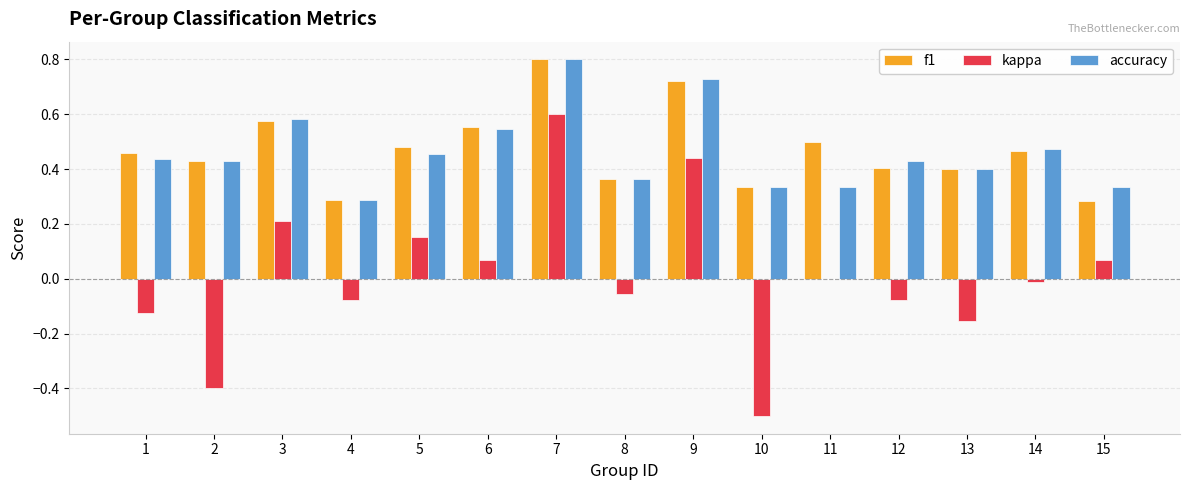

At which category does the chart reach its peak across all series?

7